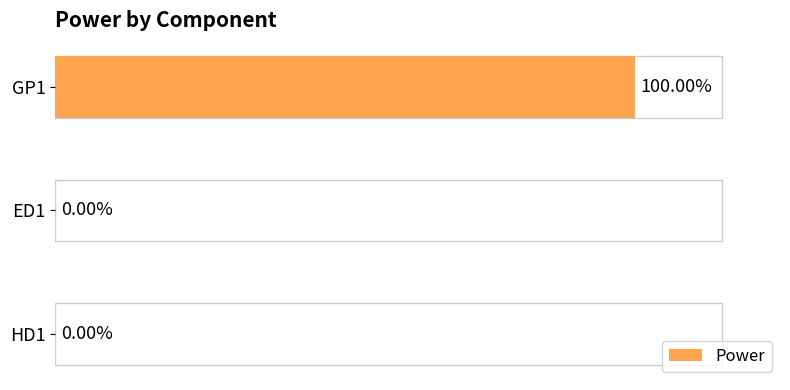

Are the bars horizontal?

Yes